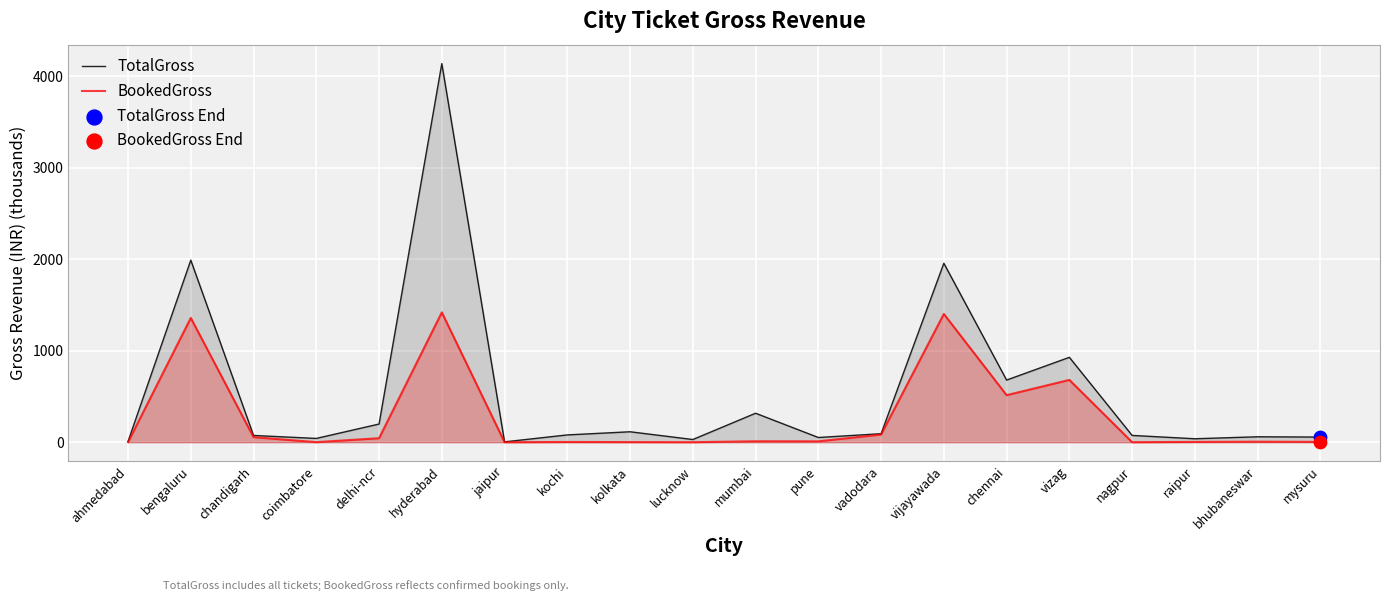

Which series has the widest spread of Y values?

TotalGross